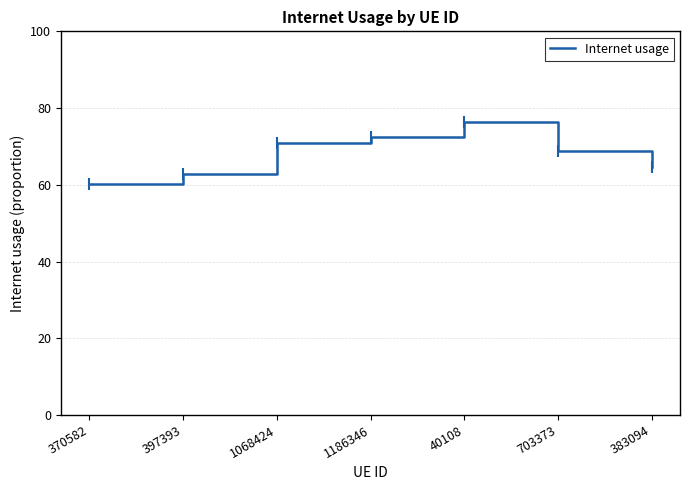

Reading left to right, transcribe all the data shown in this chart.

0.6	0.6	0.7	0.7	0.8	0.7	0.6